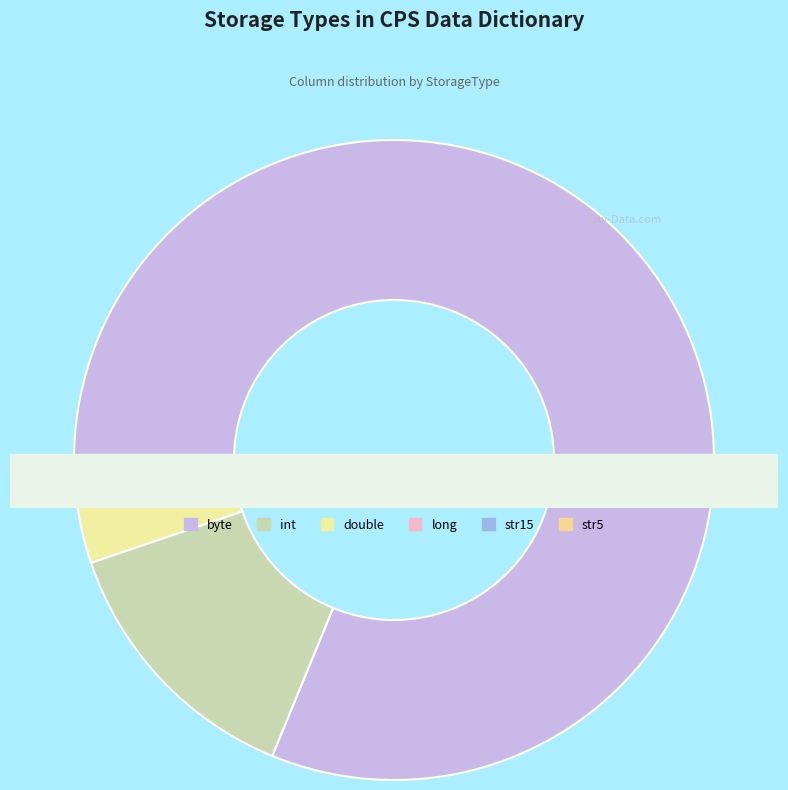

Approximately how many times larger is the value at str15 compared to double?

0.1